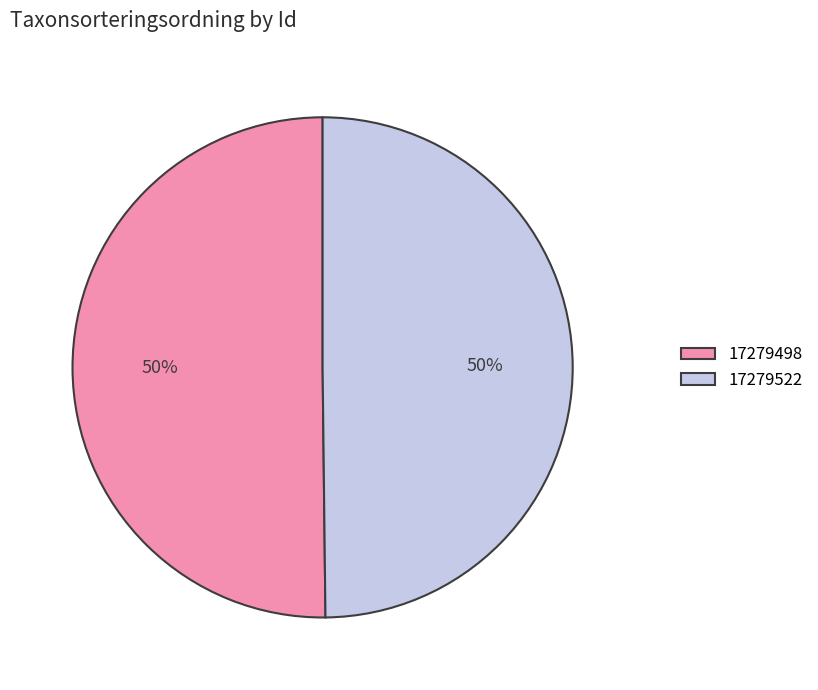

How many segments does this pie chart have?

2